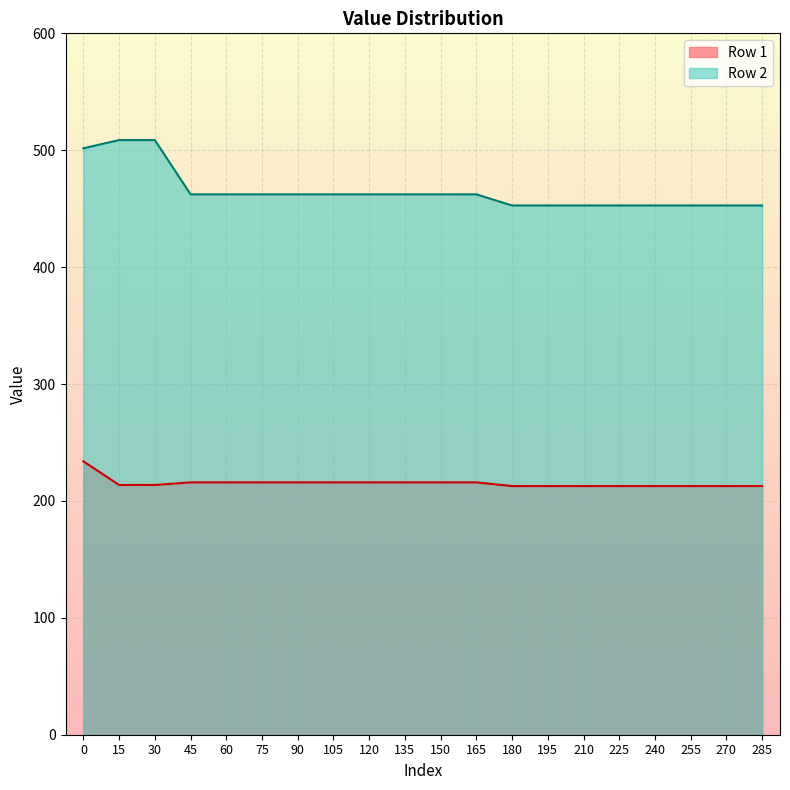

List the series in order of their overall mean, highest first.

Row 2, Row 1